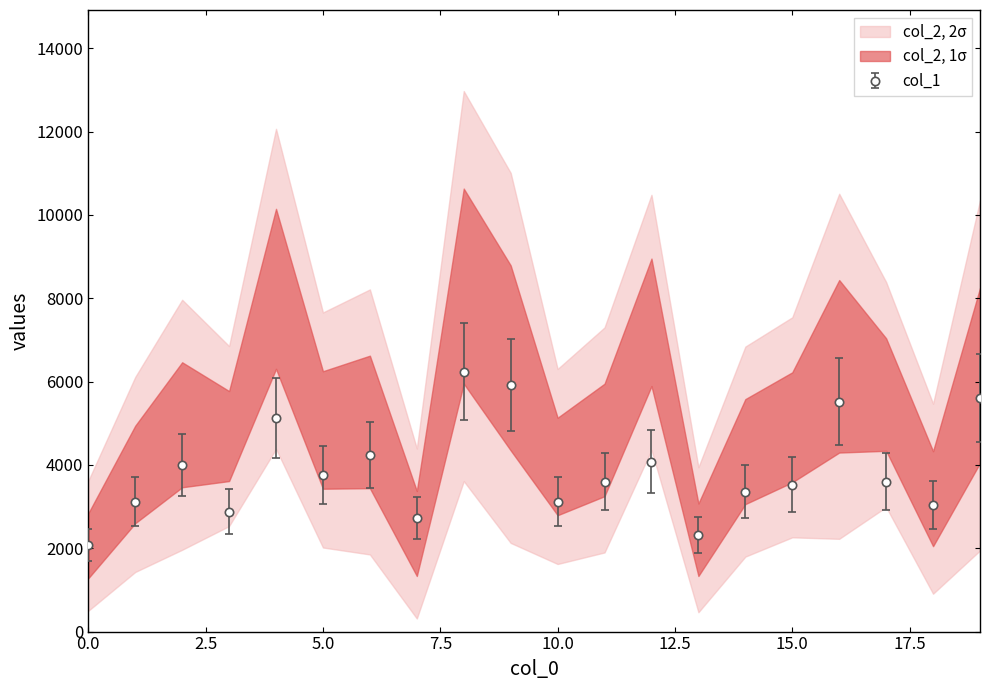

Is it true that the value at 16 is 2949?

False